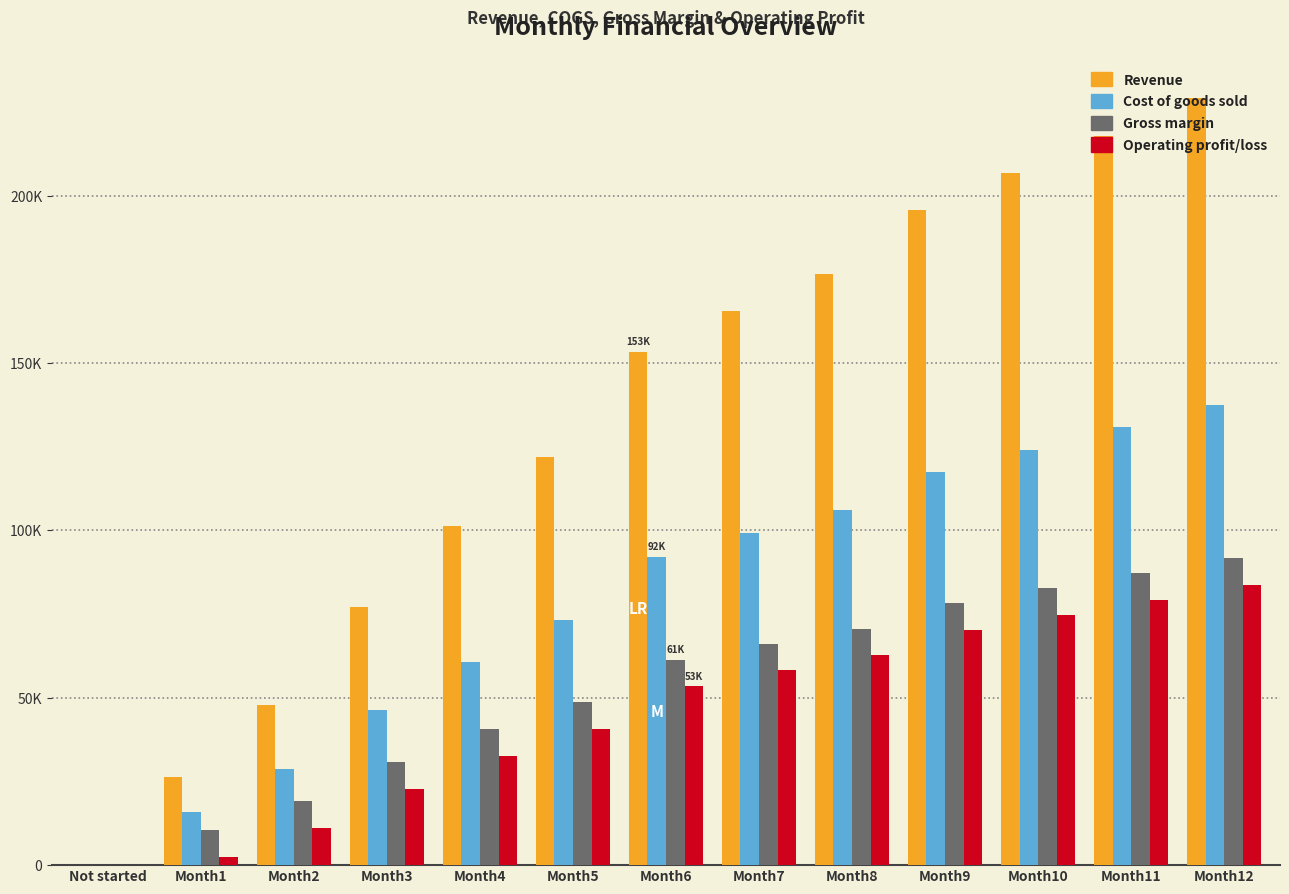

The Revenue series shows 294637 at Month9. True or false?

False